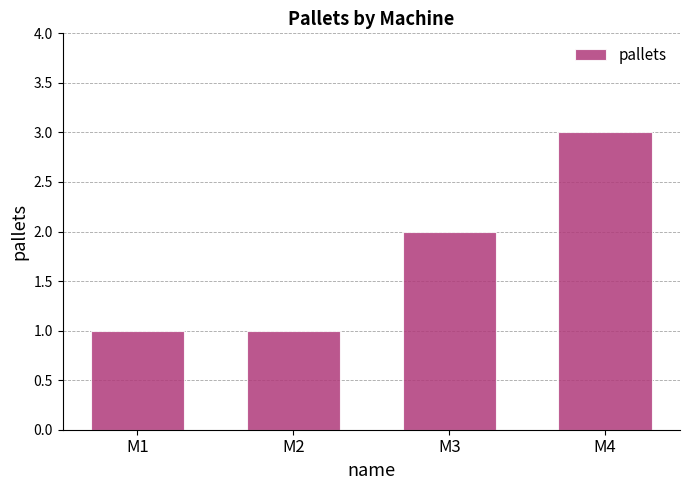

Count the number of data series in this chart.

1